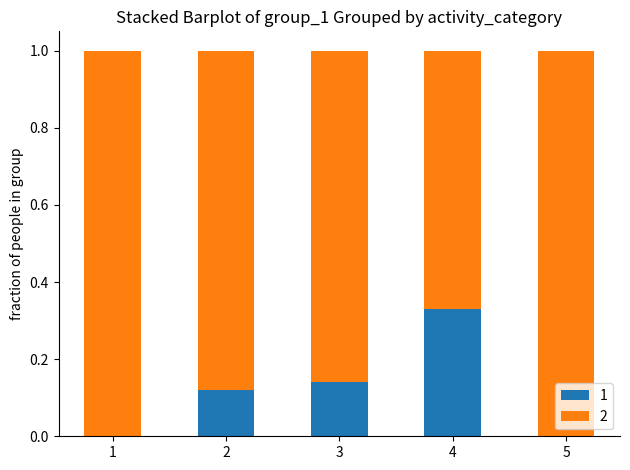

What is the total value across all series at 5?

1.0